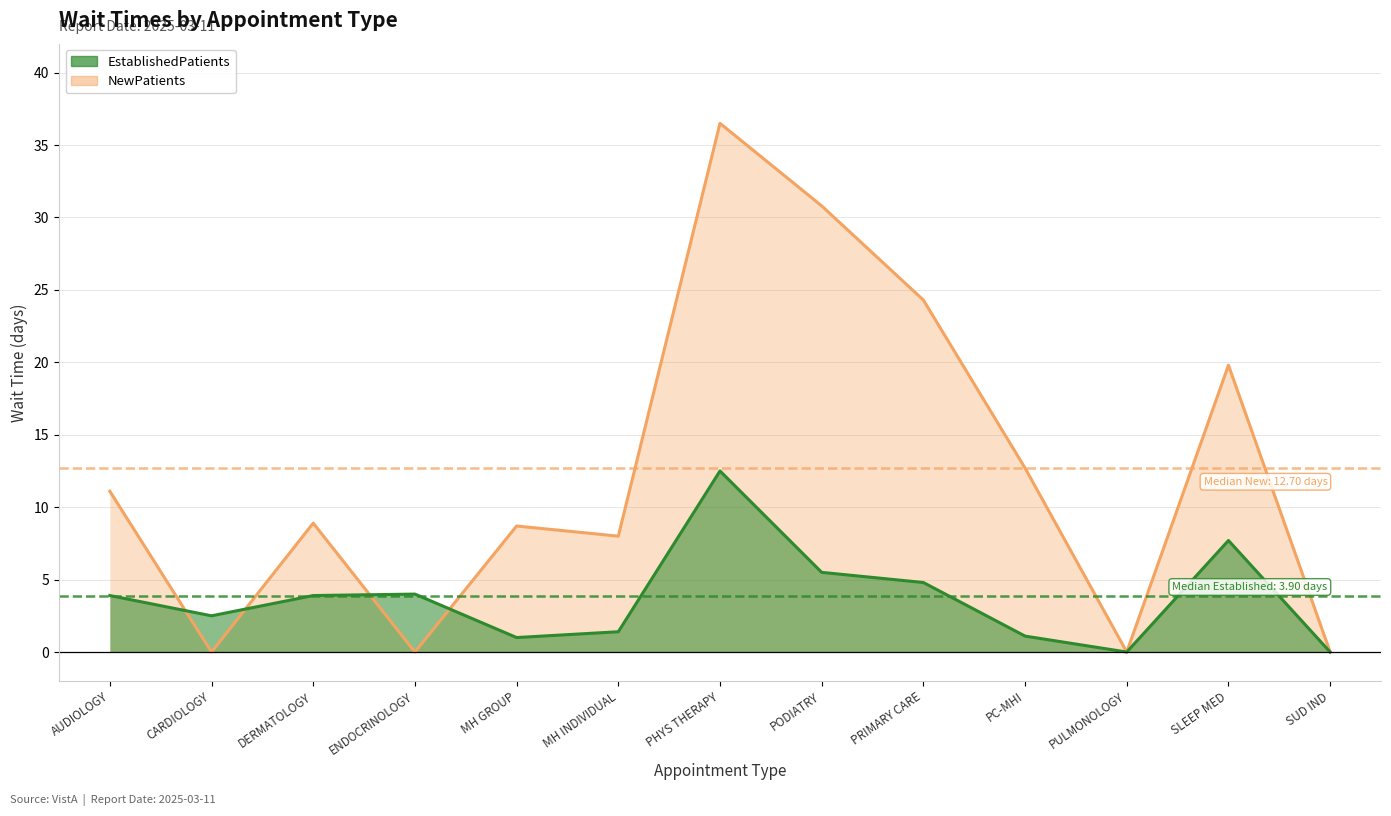

Which label corresponds to the smallest value in the chart?

PULMONOLOGY